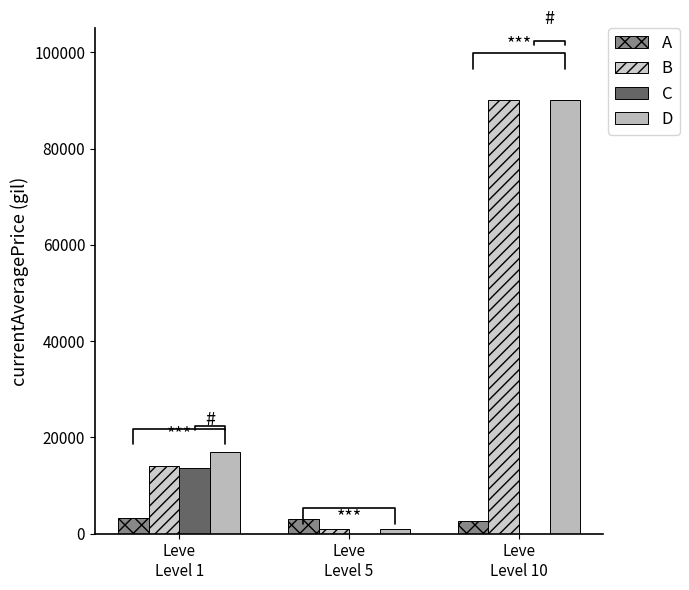

The A series shows 5268.7 at Leve
Level 5. True or false?

False